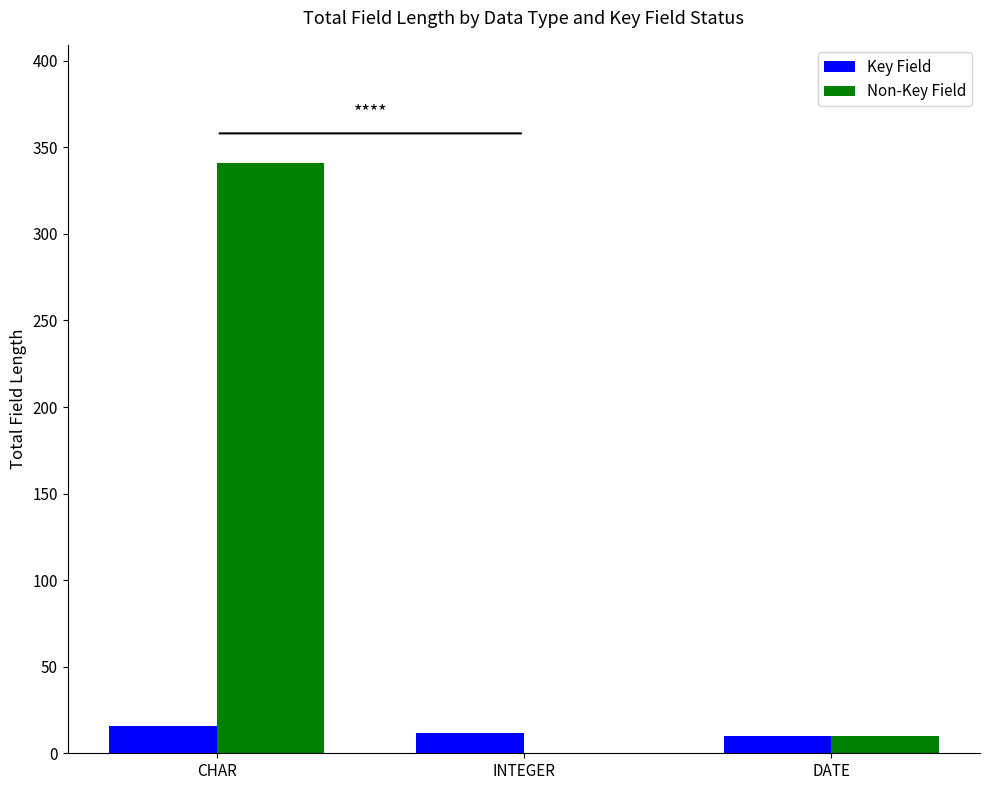

Which series has the widest spread of values?

Non-Key Field